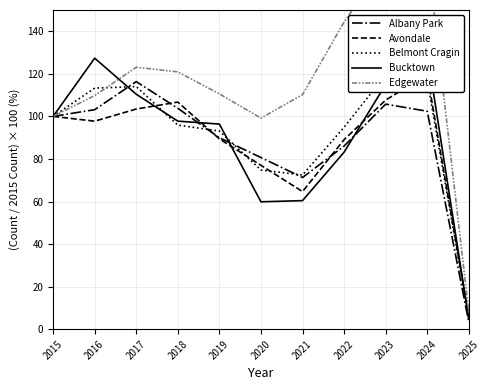

What is the value of the Albany Park point at the 1st from the left?

100.0